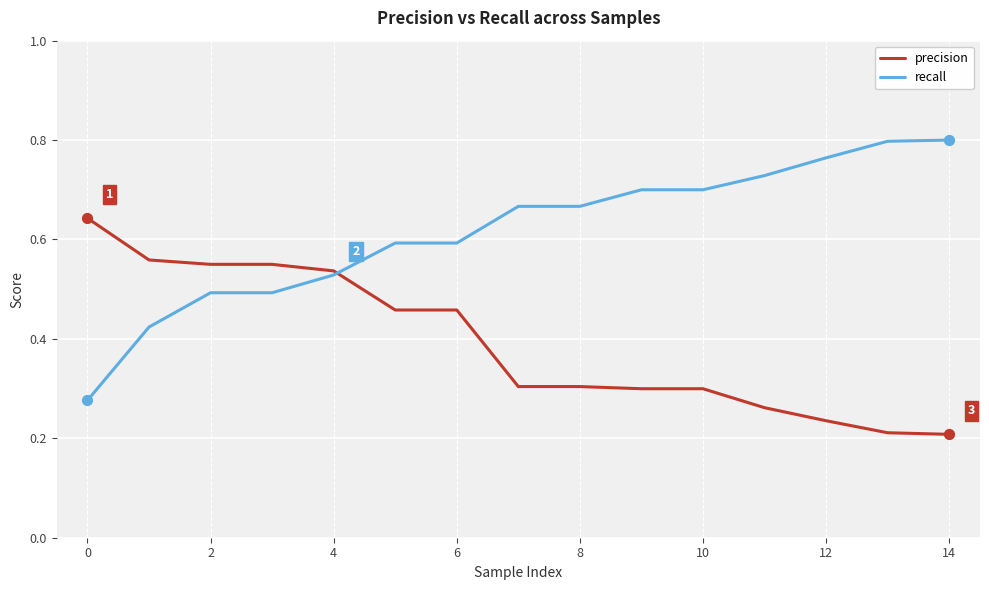

Which series has the widest spread of values?

recall